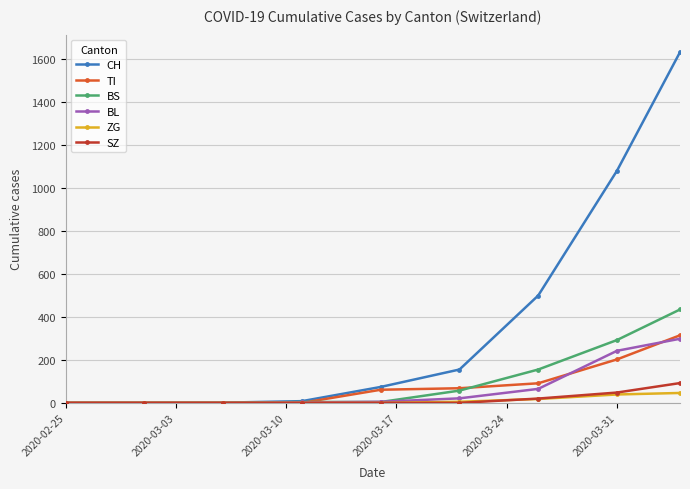

How many series are shown in this chart?

6